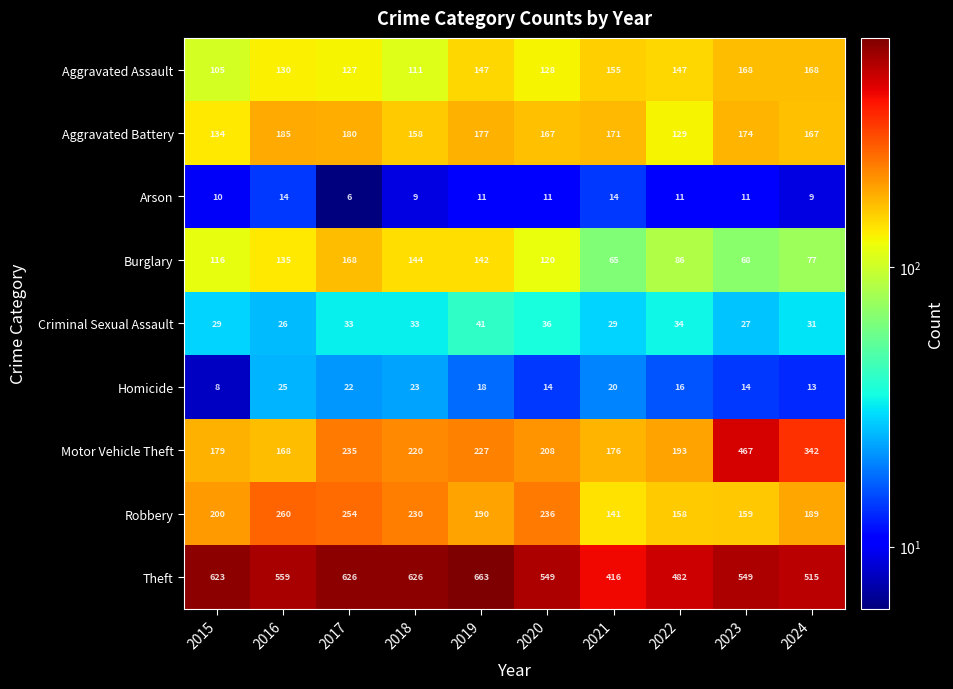

Where is Arson nearest to the value 10?

2015